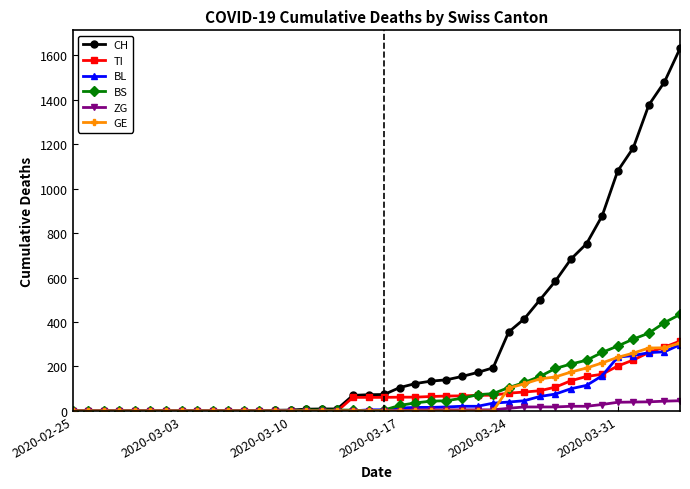

Which series has the largest range (max minus min)?

CH